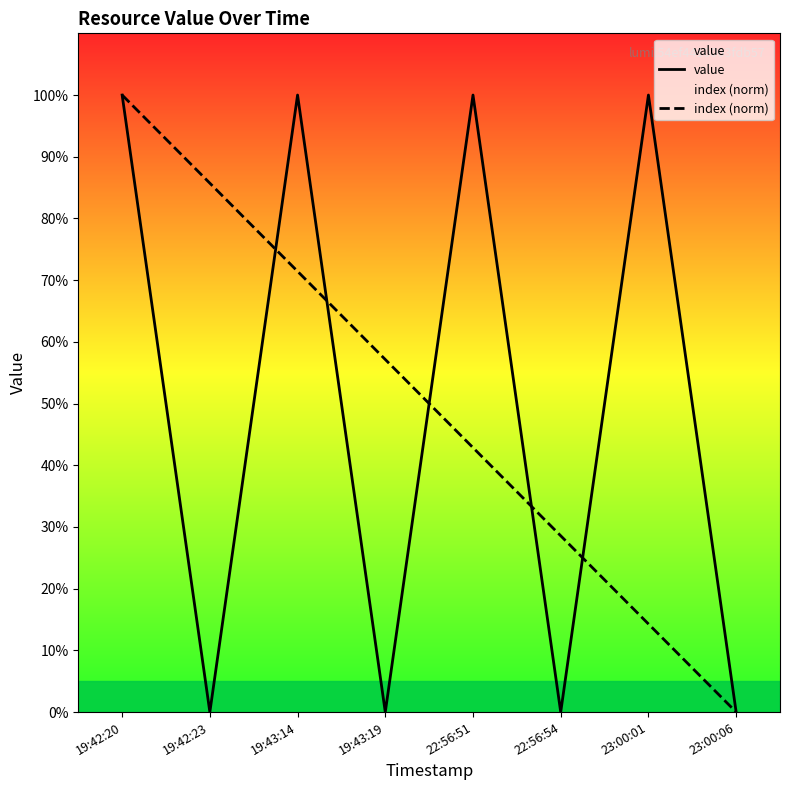

Between which two adjacent categories do index (norm) and value first intersect?

19:42:23 and 19:43:14